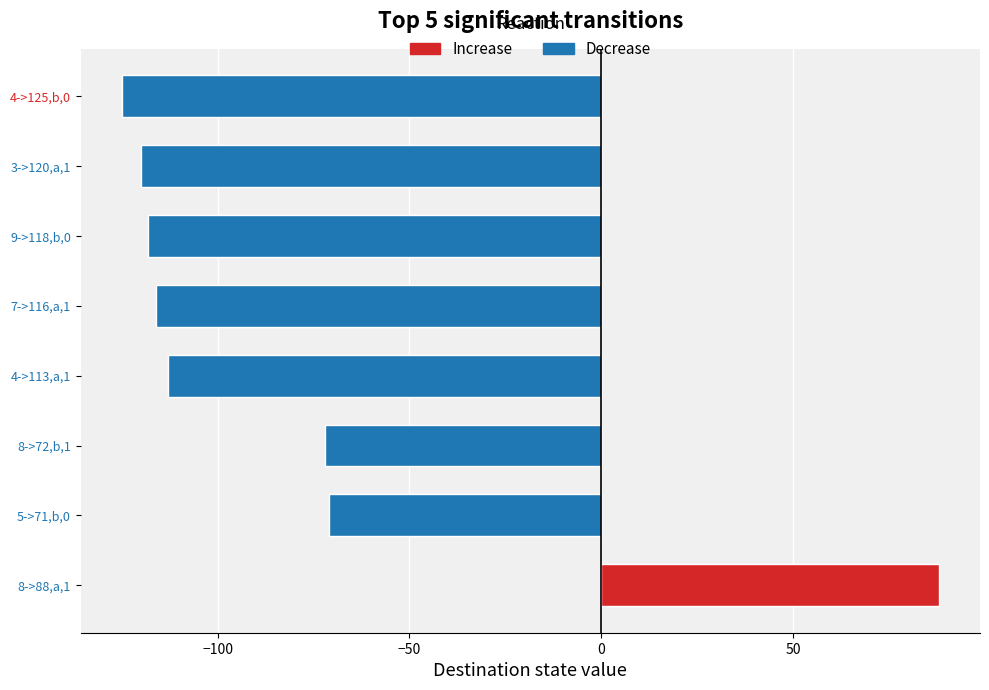

The value at 9->118,b,0 is -118. True or false?

True